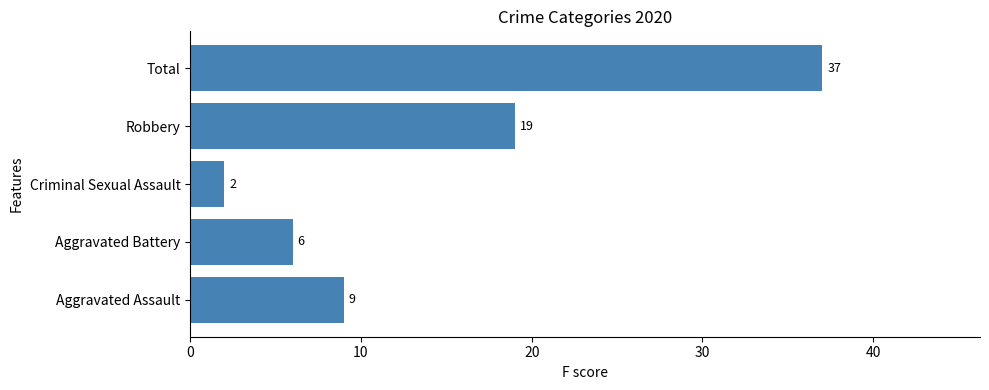

List the labels in order of value, largest first.

Total, Robbery, Aggravated Assault, Aggravated Battery, Criminal Sexual Assault